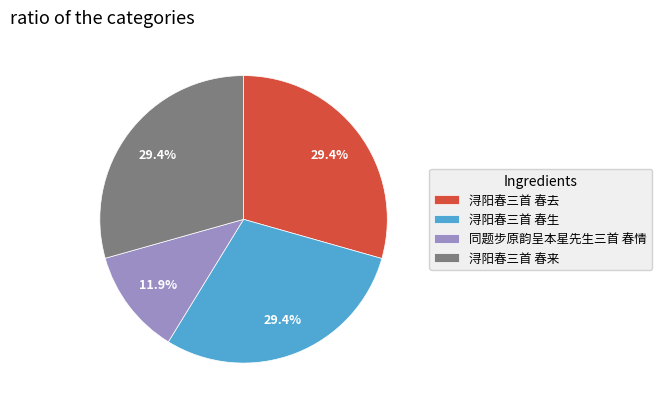

What is the ratio of the value at 浔阳春三首 春生 to the value at 浔阳春三首 春来?

1.0